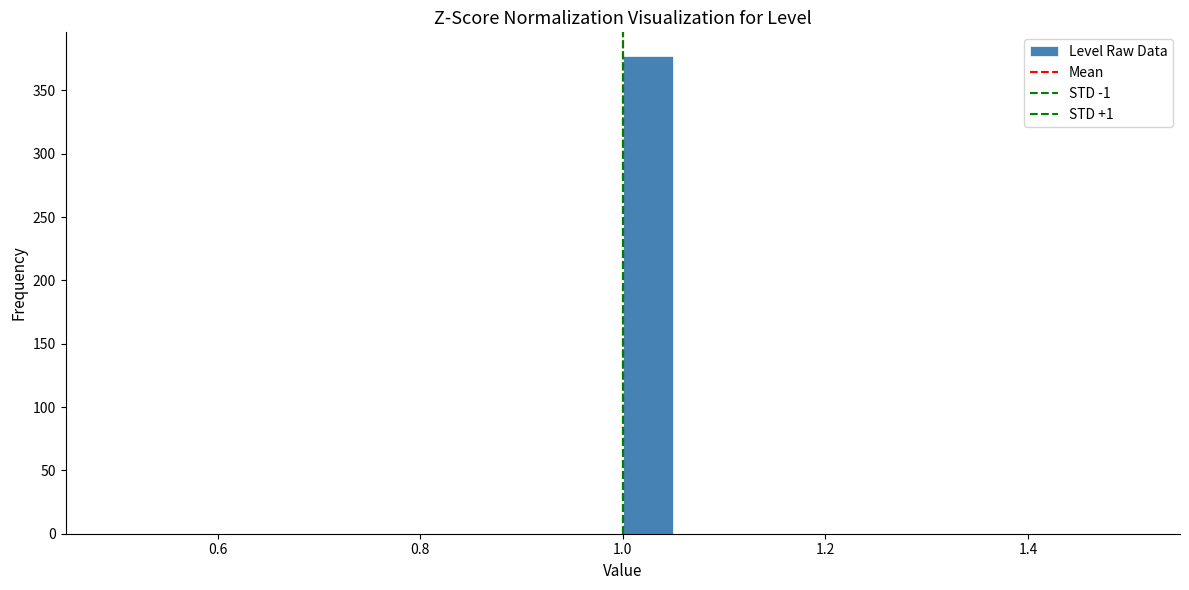

Around what value on the x-axis is the tallest bar? Give the approximate position of its centre, as read against the axis.

1.02